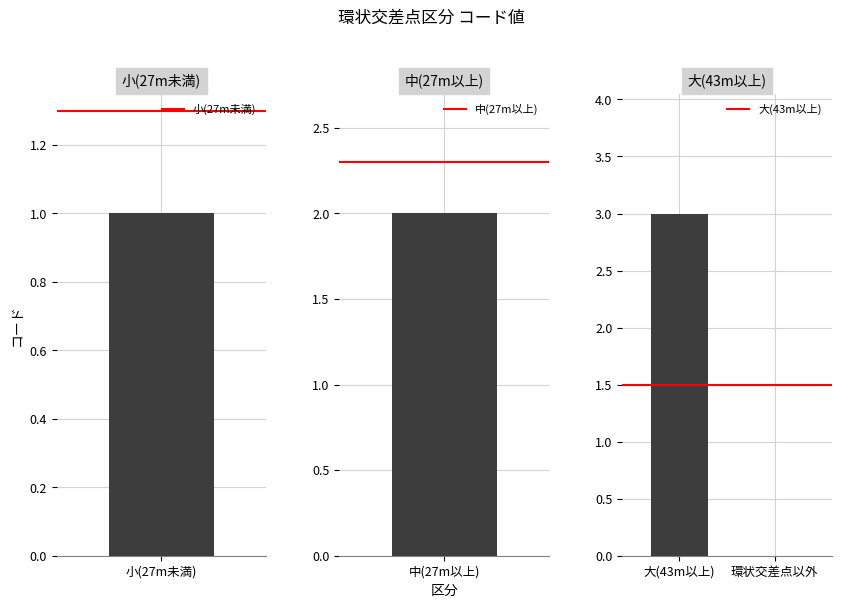

True or false: 大(43m以上) has a value of 0 at 環状交差点以外.

True